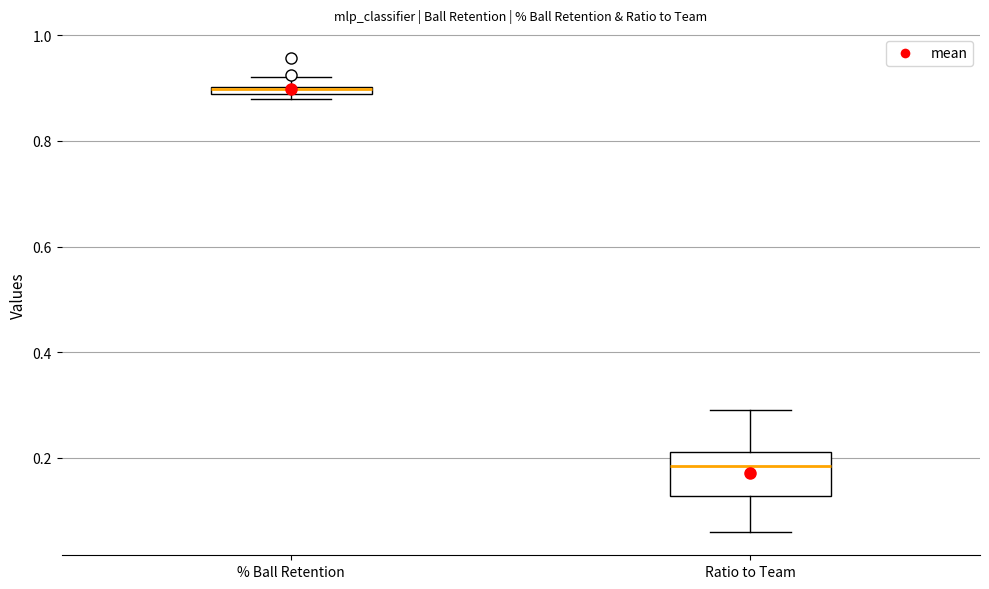

Which box is the tallest, from its lower edge to its upper edge?

Ratio to Team